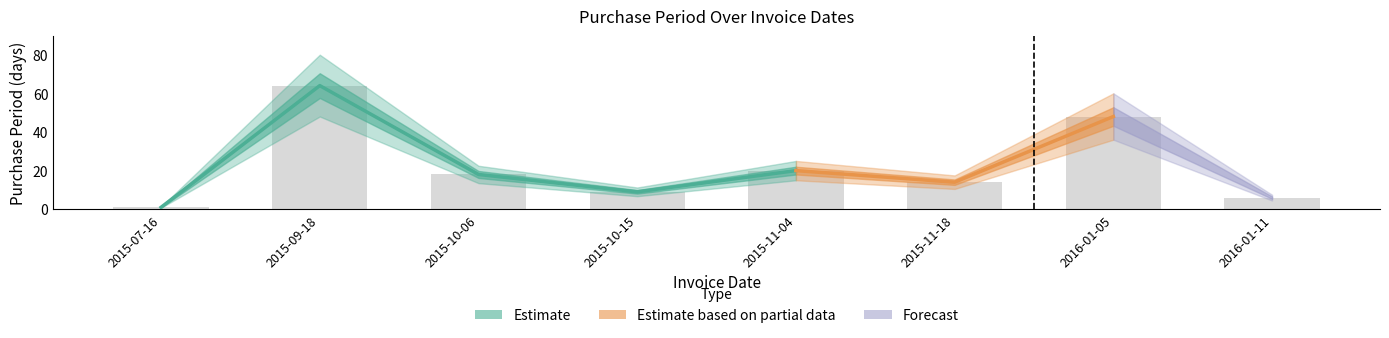

Reading right to left, what are all the values shown in this chart?

6	48	14	20	9	18	64	1